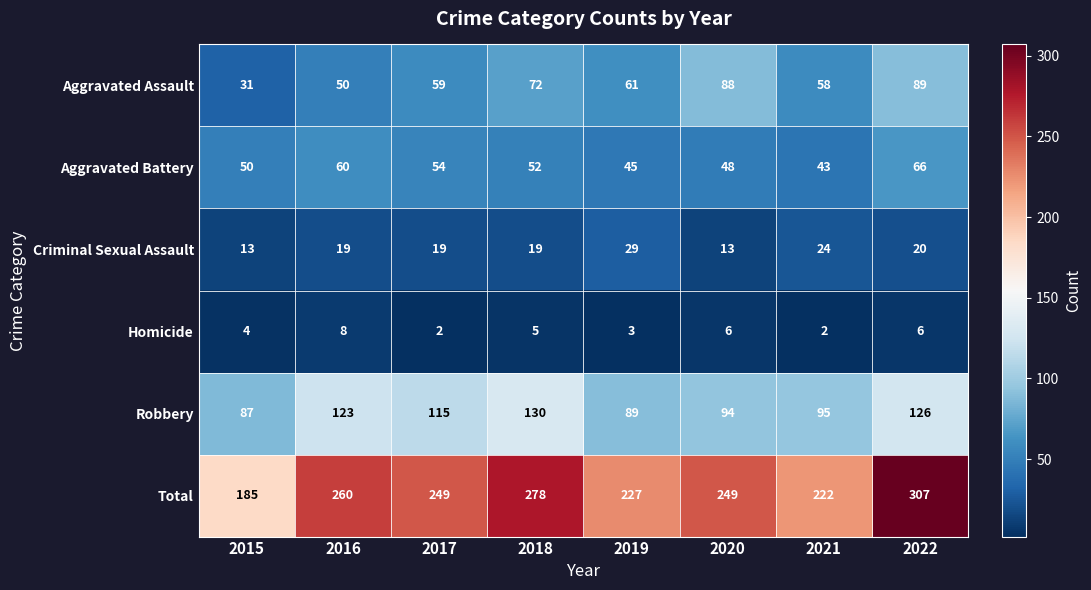

What is the difference between the highest and lowest values at 2022?

301